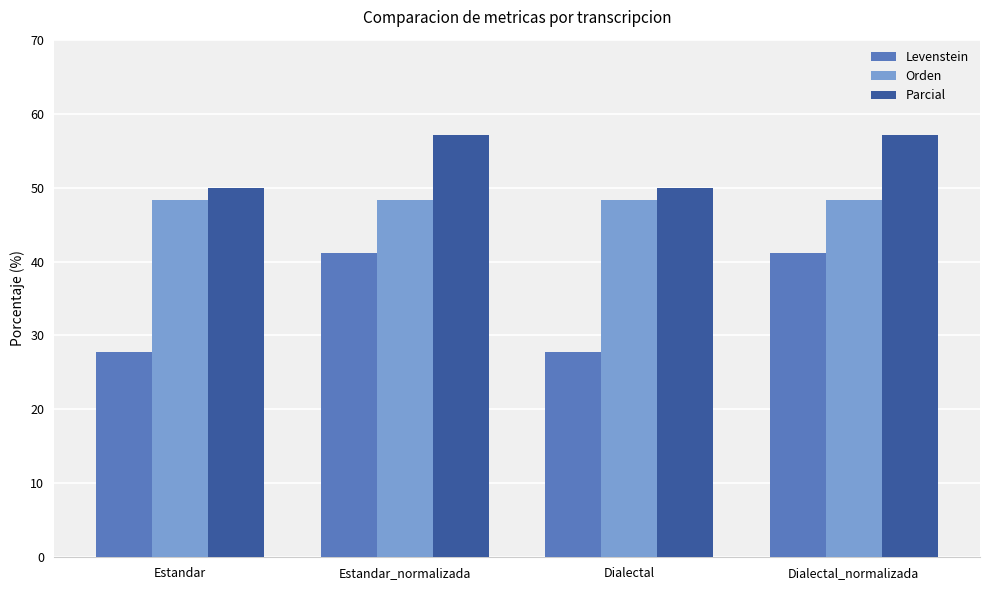

How many series are shown in this chart?

3